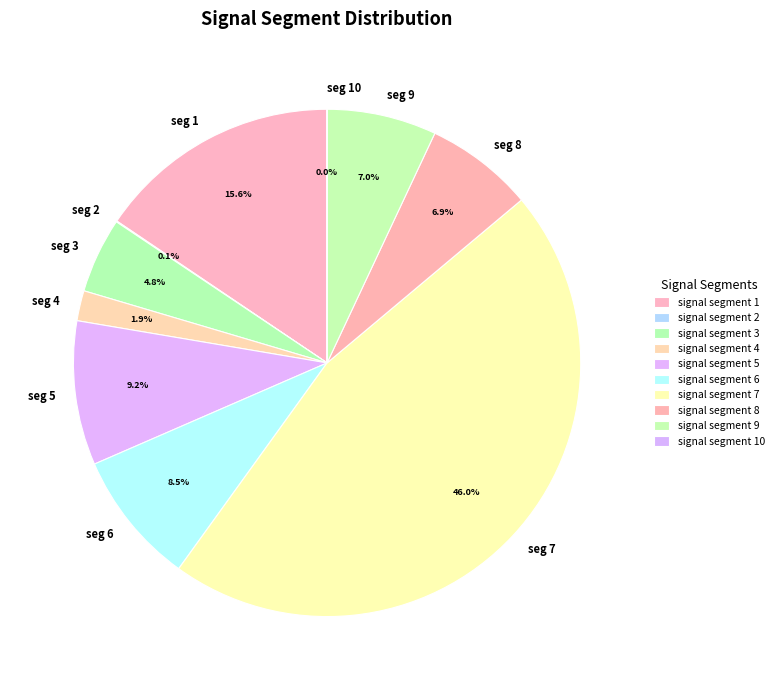

Rank the categories by value from lowest to highest.

signal segment 10, signal segment 2, signal segment 4, signal segment 3, signal segment 8, signal segment 9, signal segment 6, signal segment 5, signal segment 1, signal segment 7